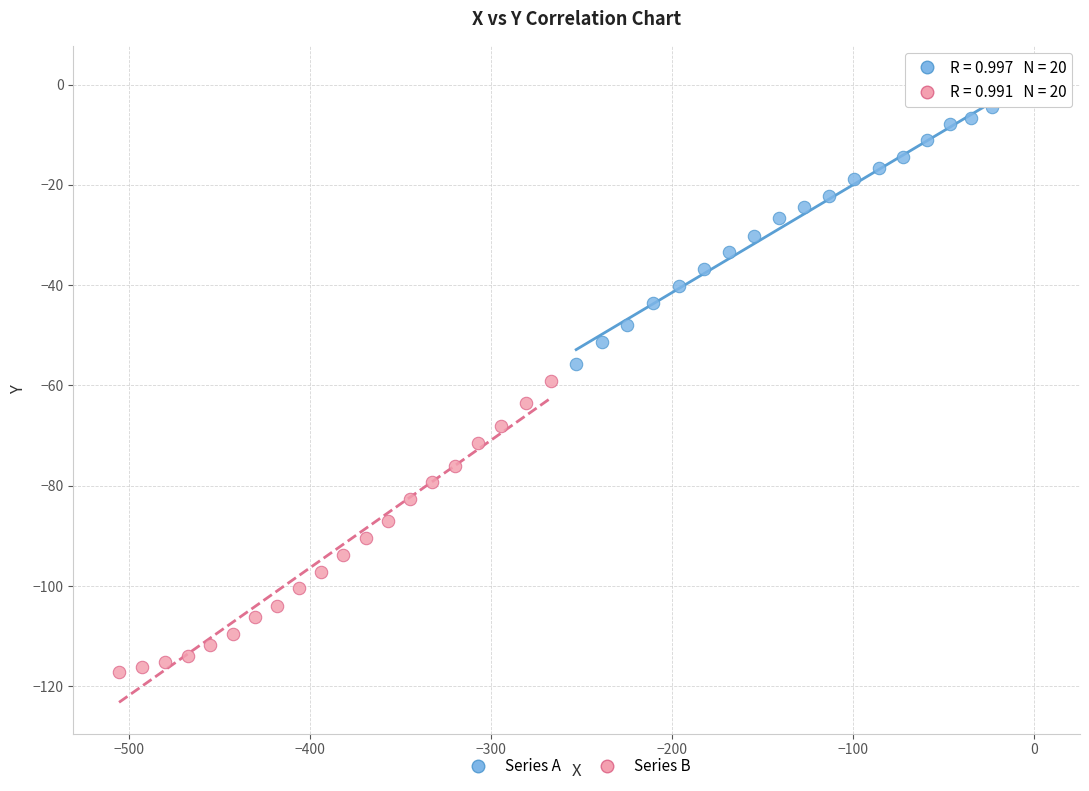

What are all the series names shown in the legend?

Series A, Series B